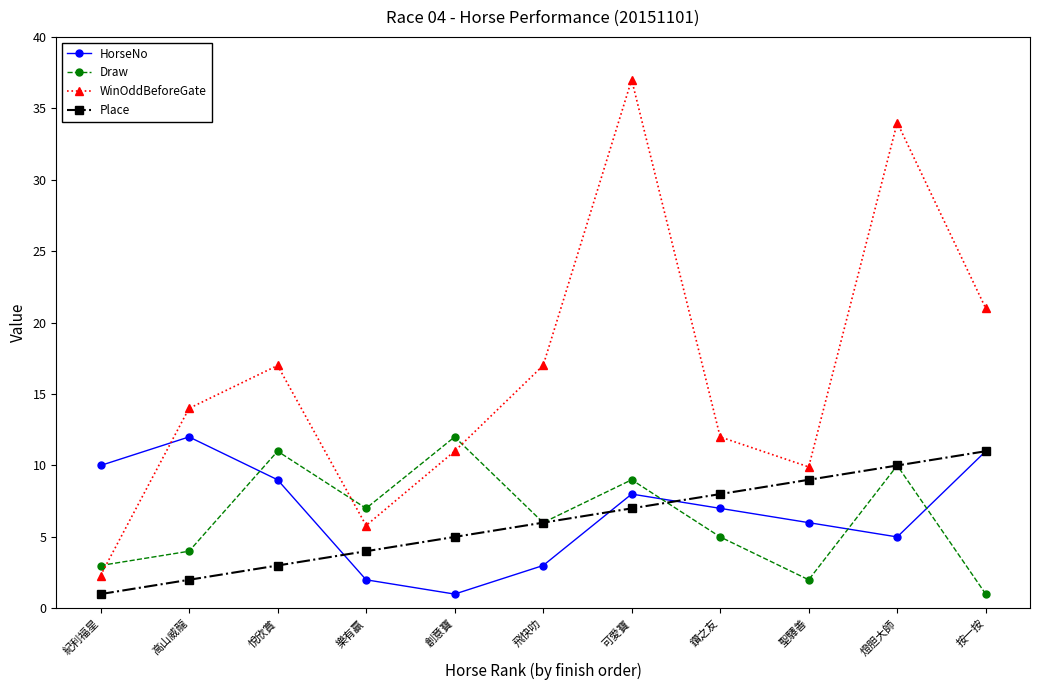

What is the spread (max minus min) of values at 燈胆大師?

29.0